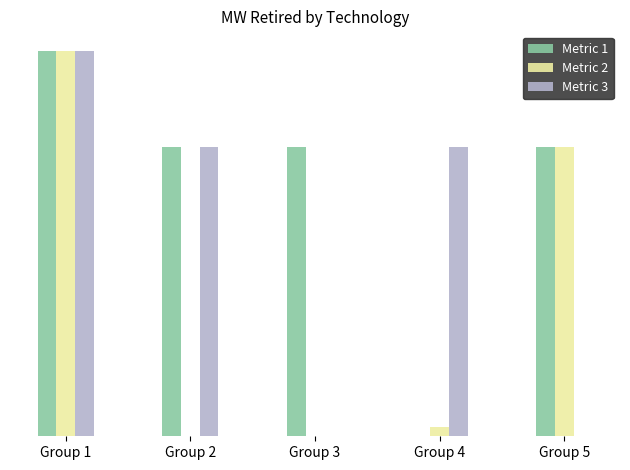

The value of Metric 1 at Group 4 is 0.0. True or false?

True